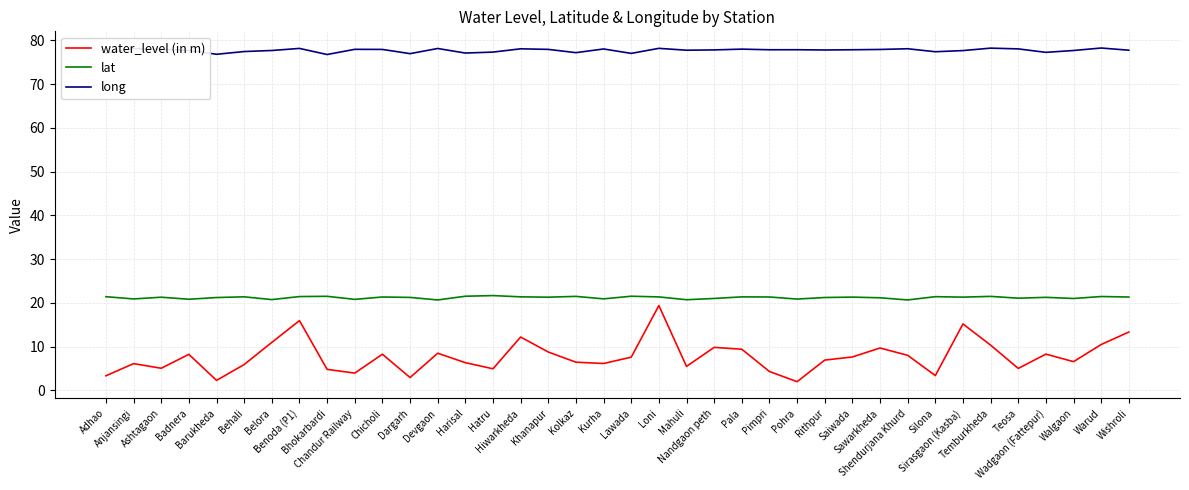

Which series has the largest total across all categories?

long